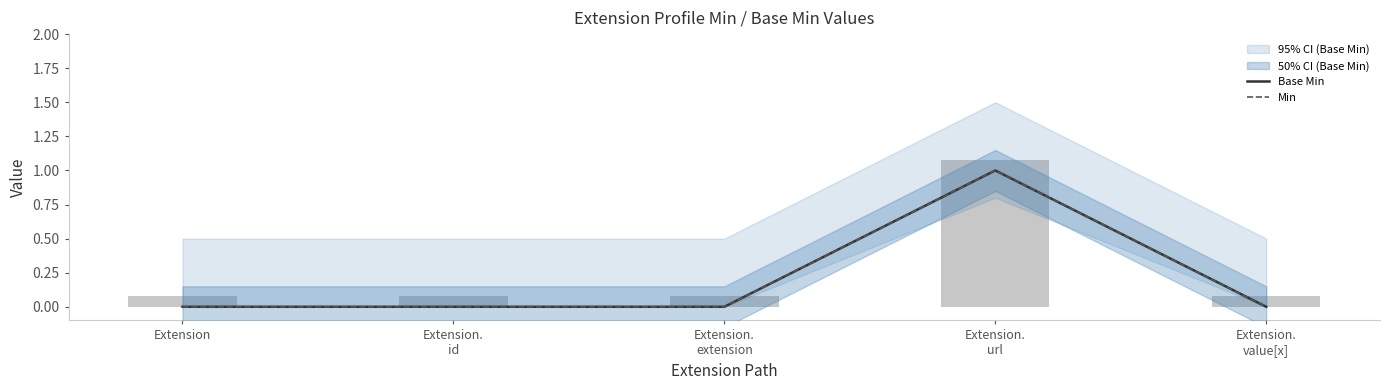

What is the label of the 4th bar from the left?

Extension.
url